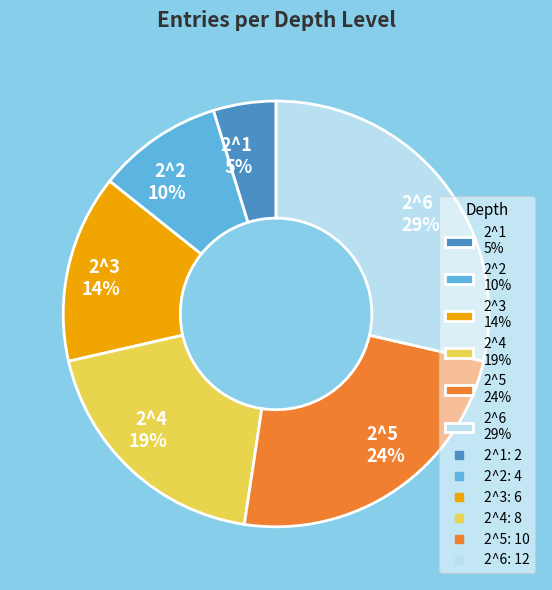

Count the number of slices in the pie.

6